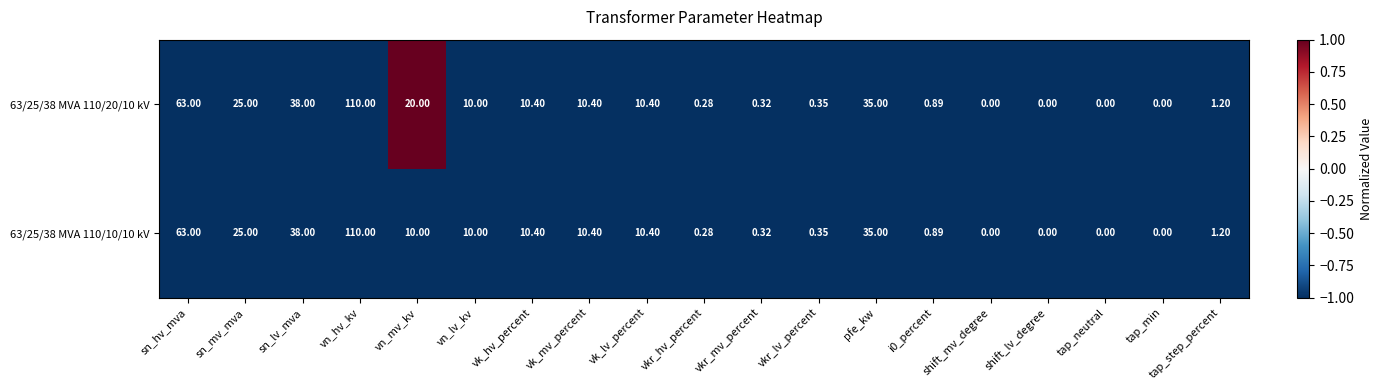

How many distinct data groups are displayed?

2